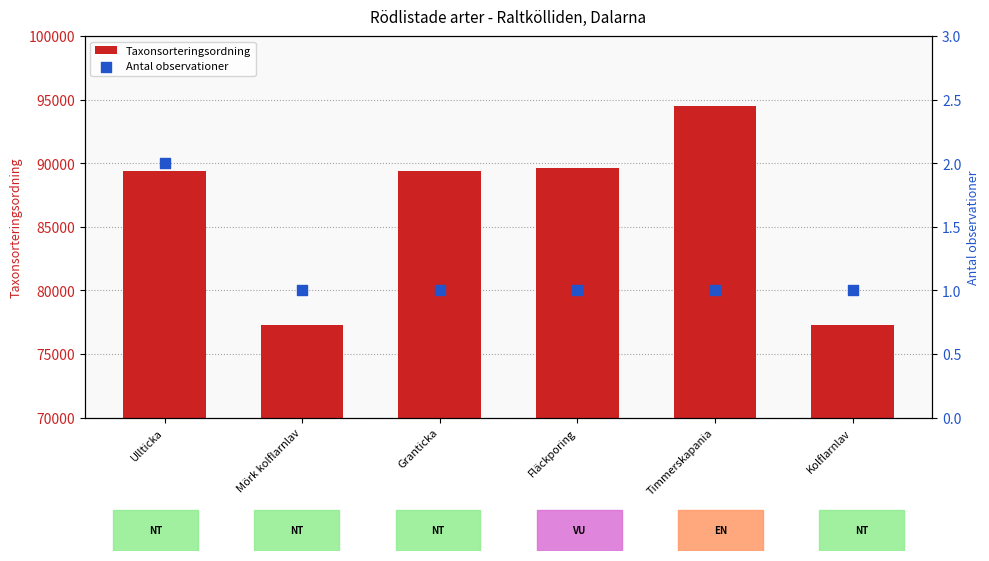

What is the total value across all series at Ullticka?

89394